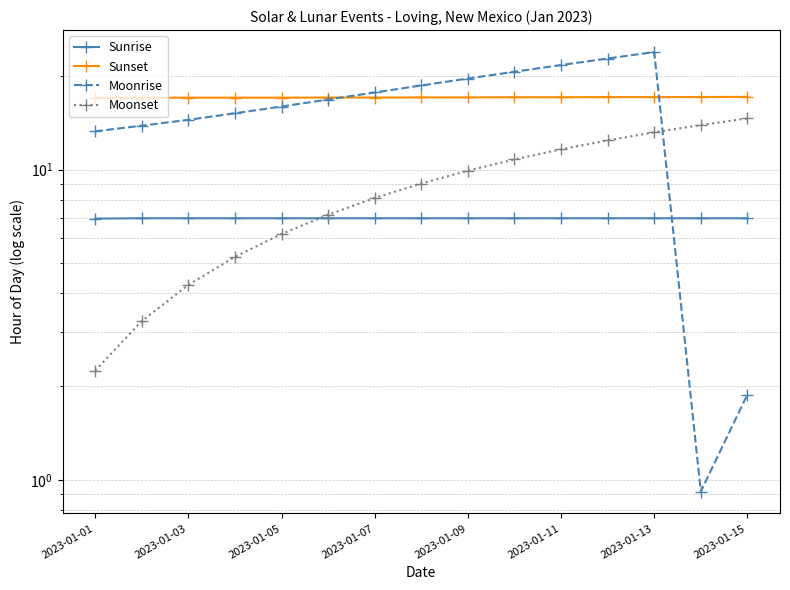

Reading left to right, extract all data points from this chart.

Sunrise: 7.0	7.0	7.0	7.0	7.0	7.0	7.0	7.0	7.0	7.0	7.0	7.0	7.0	7.0	7.0
Sunset: 17.0	17.0	17.1	17.1	17.1	17.1	17.1	17.1	17.1	17.1	17.1	17.1	17.1	17.1	17.1
Moonrise: 13.3	13.8	14.5	15.2	16.0	16.8	17.7	18.7	19.6	20.7	21.7	22.8	23.9	0.9	1.9
Moonset: 2.2	3.2	4.2	5.2	6.2	7.2	8.1	9.0	9.9	10.8	11.6	12.4	13.2	13.9	14.6